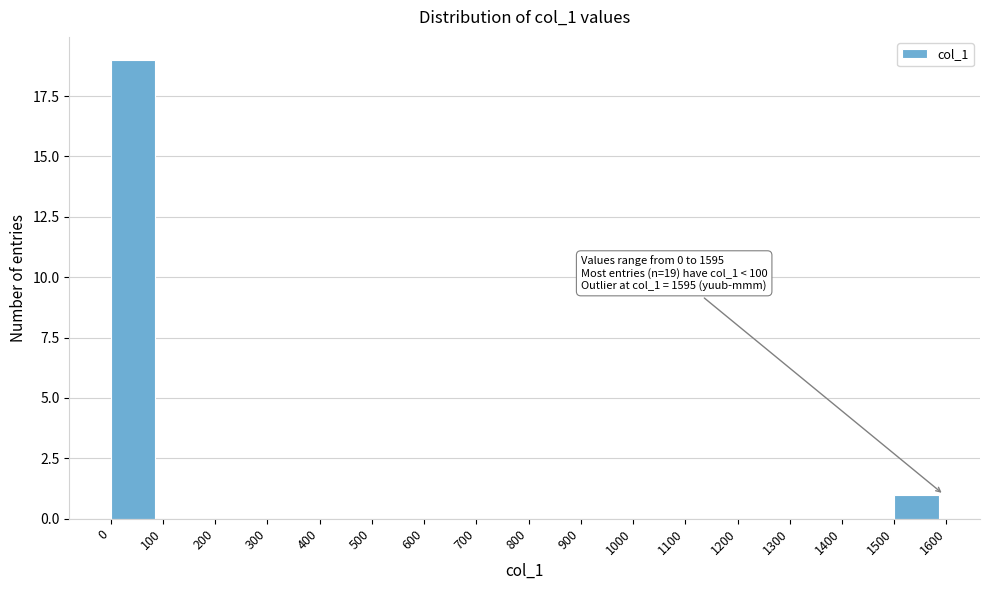

Over which range of the x-axis is the bar tallest?

0 to 100